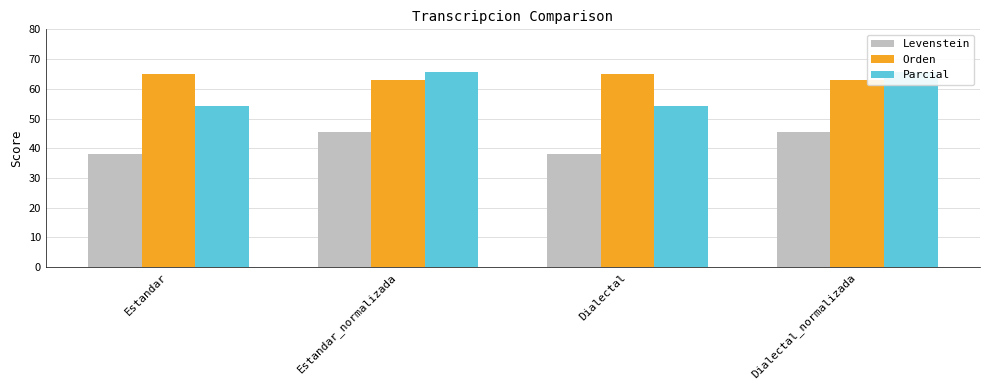

At which category is the sum across all series the highest?

Estandar_normalizada